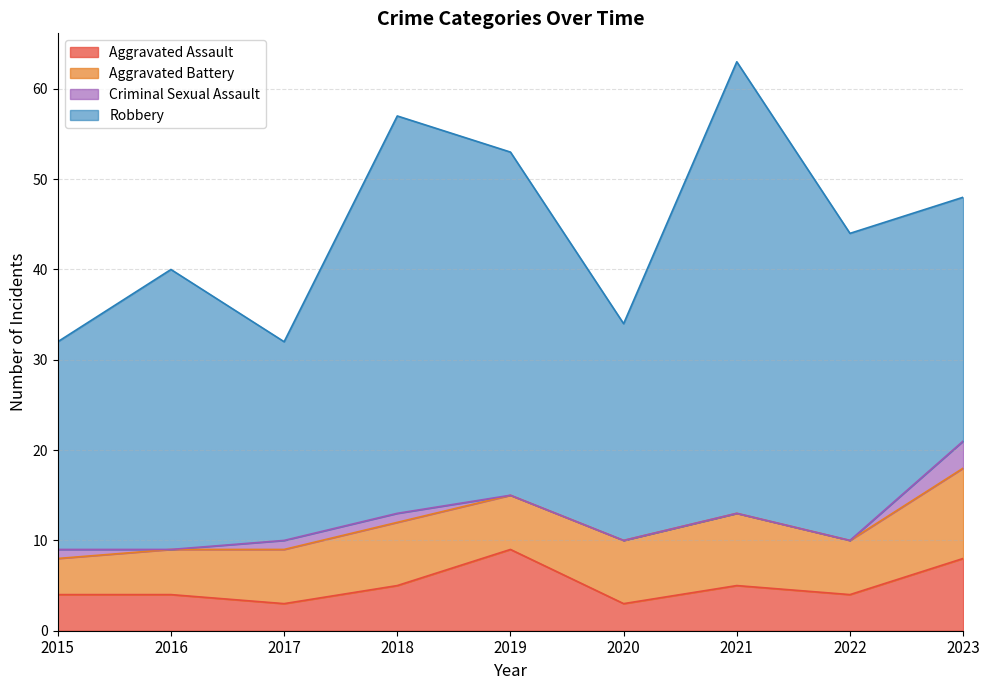

True or false: Aggravated Battery has more than 0 interior local peaks.

True